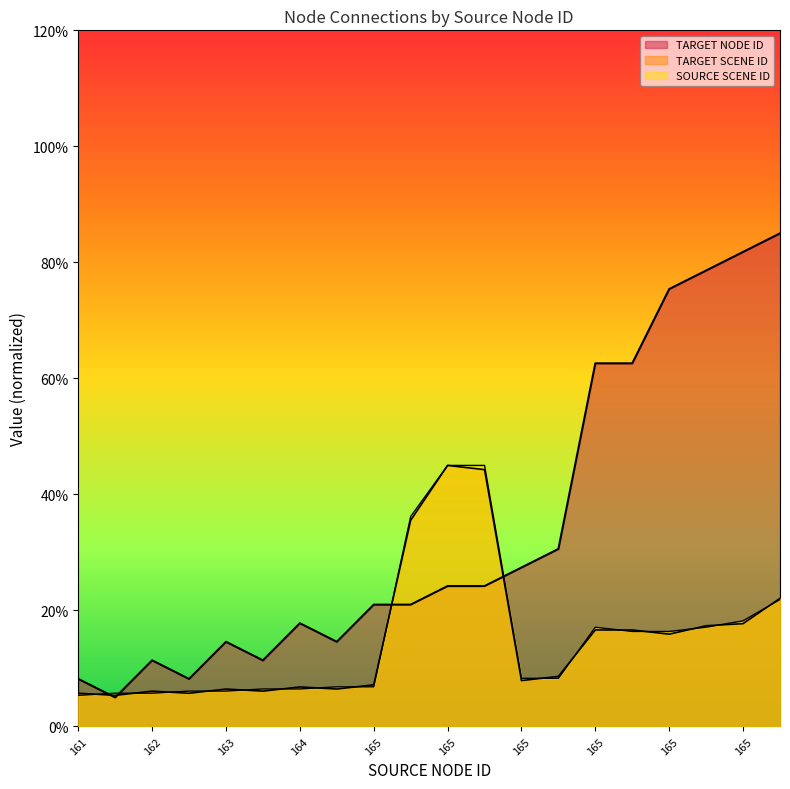

The SOURCE SCENE ID series shows 9.4 at 162. True or false?

False